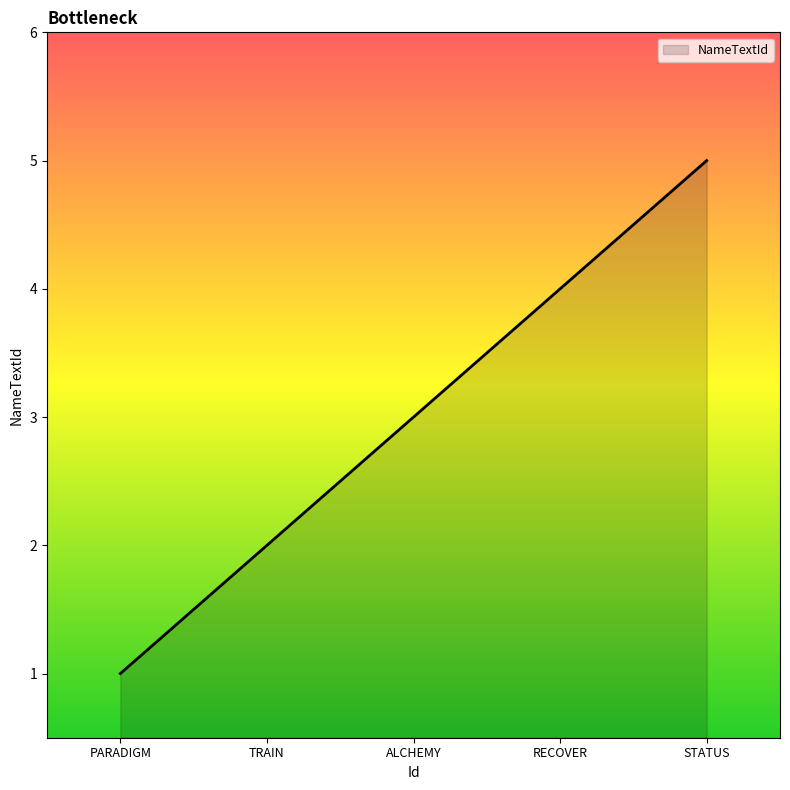

What position from the right is STATUS?

1